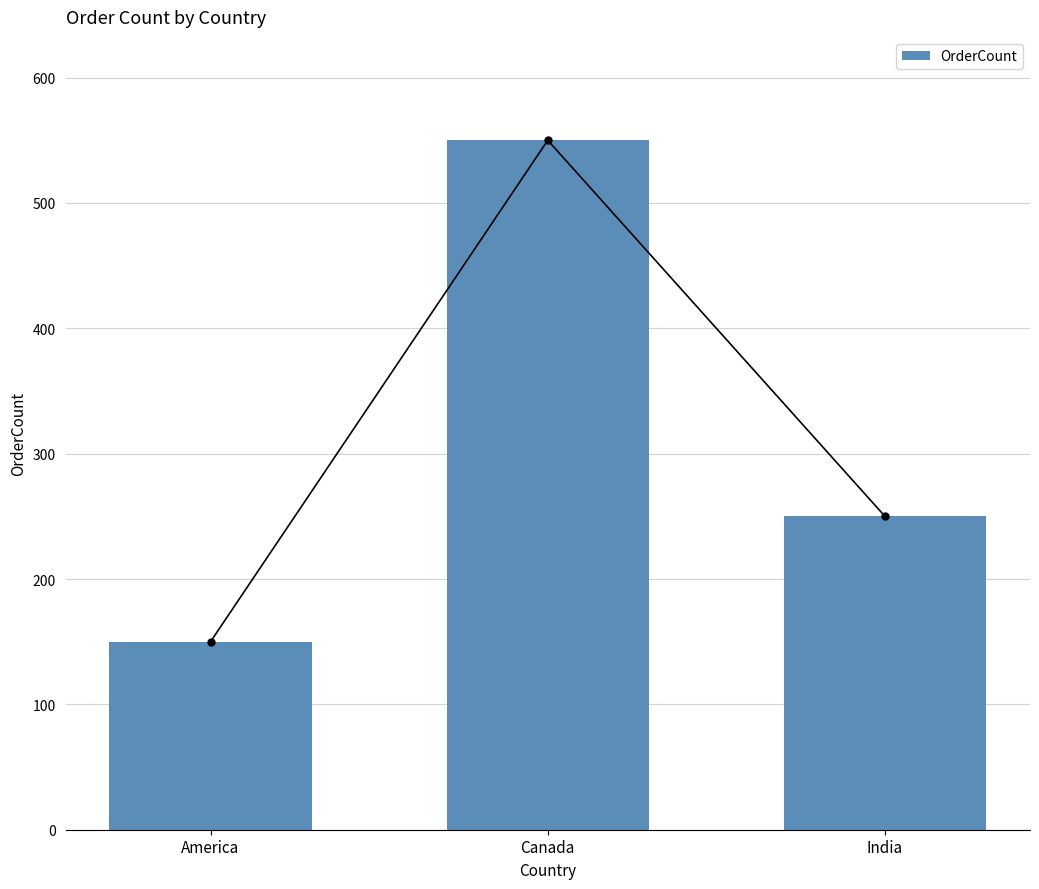

What is the sum of all values?

950